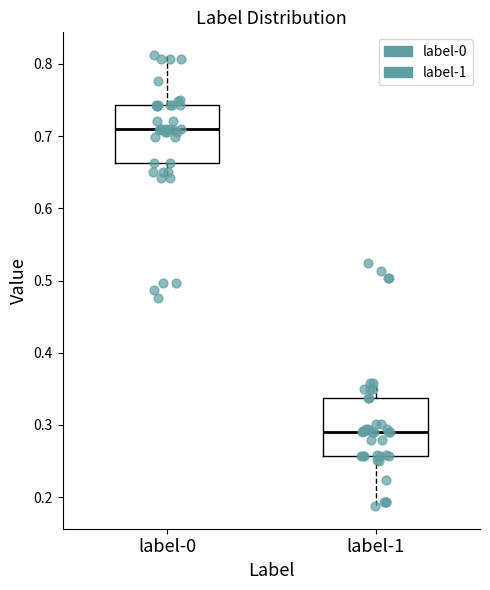

Where does the median line of the box for label-1 sit on the y-axis? The values are not printed on the chart, so give them approximately, as read against the axis.

0.29